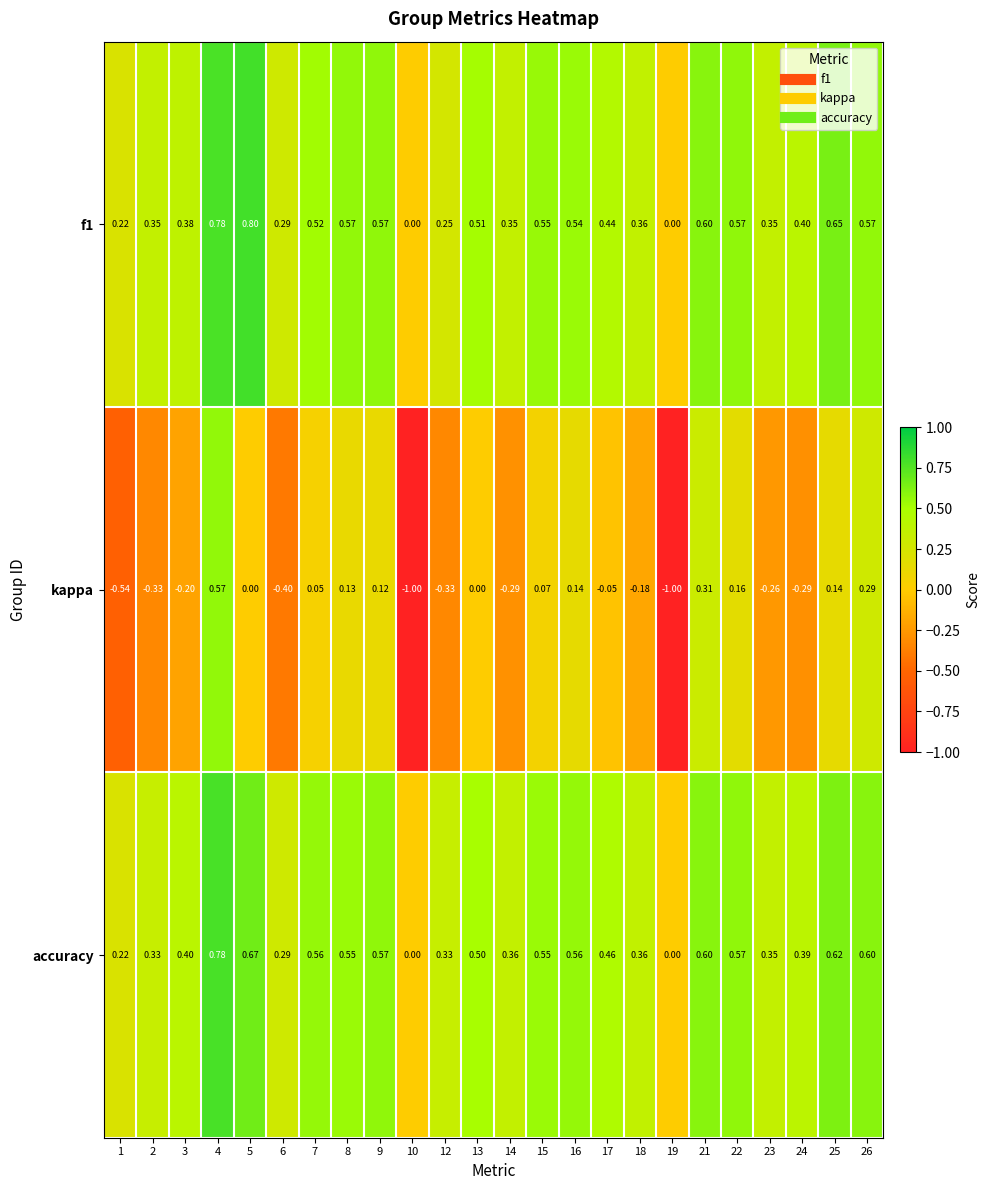

How many values in kappa are below zero?

12